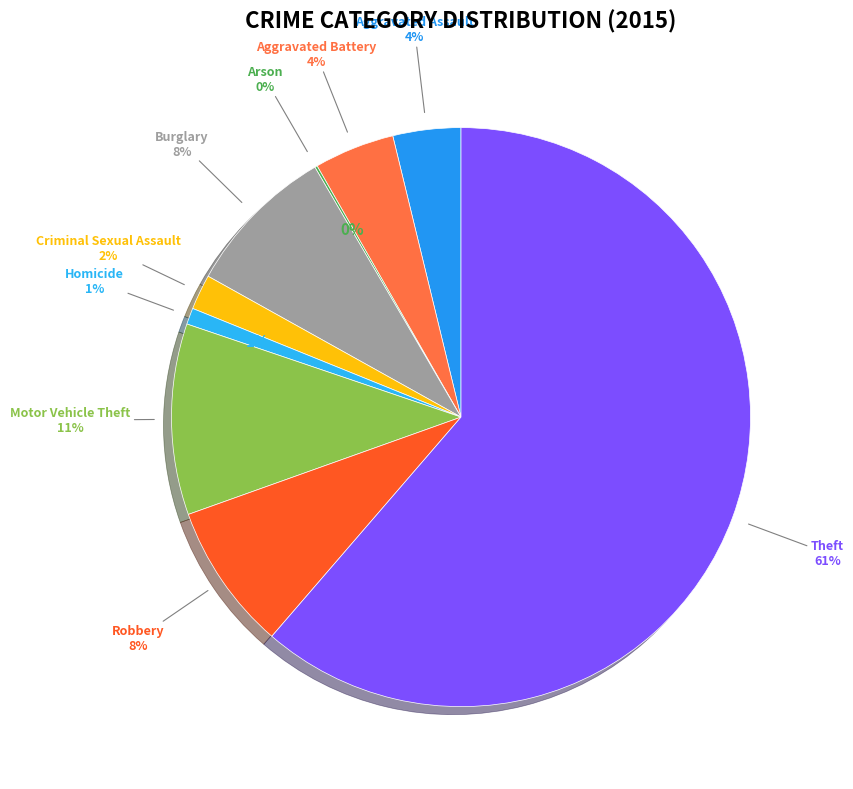

To the nearest percent, what is the difference between the largest and smallest slice percentages?

61%